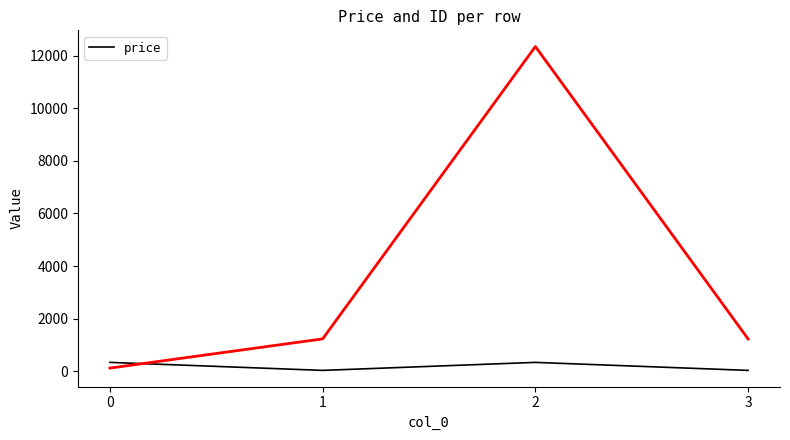

How many points are lower than both their immediate neighbors (excluding endpoints)?

1